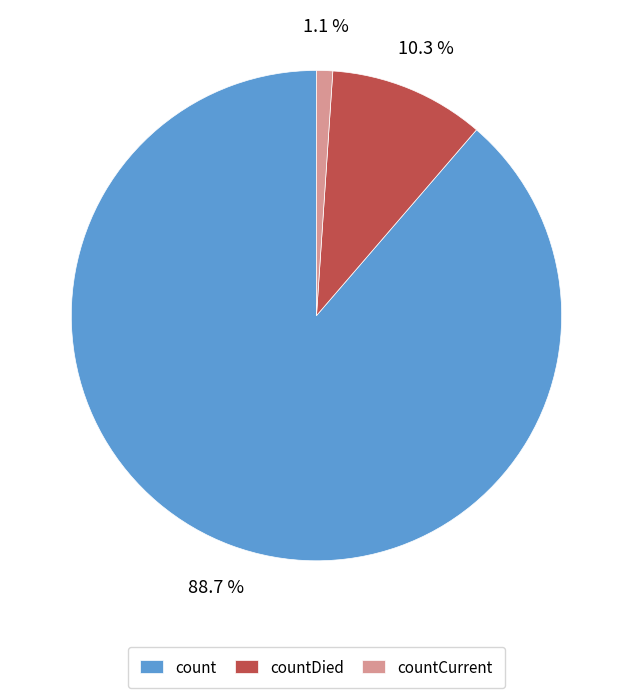

To the nearest percent, what is the difference between the largest and smallest slice percentages?

88%